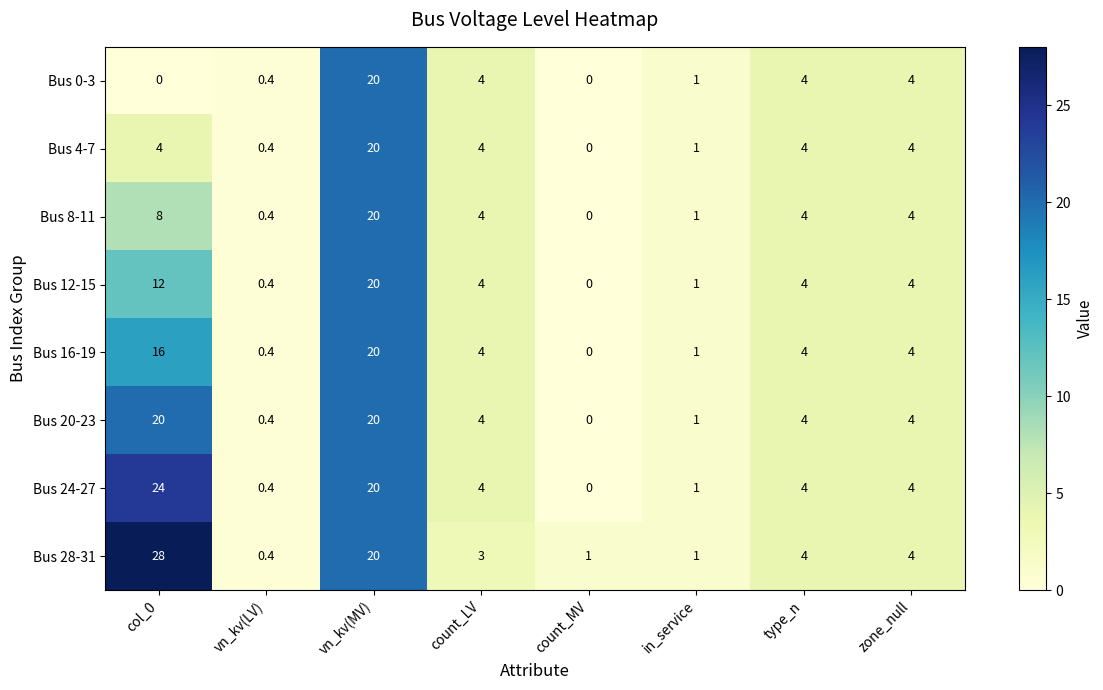

The Bus 12-15 series shows 2.2 at type_n. True or false?

False